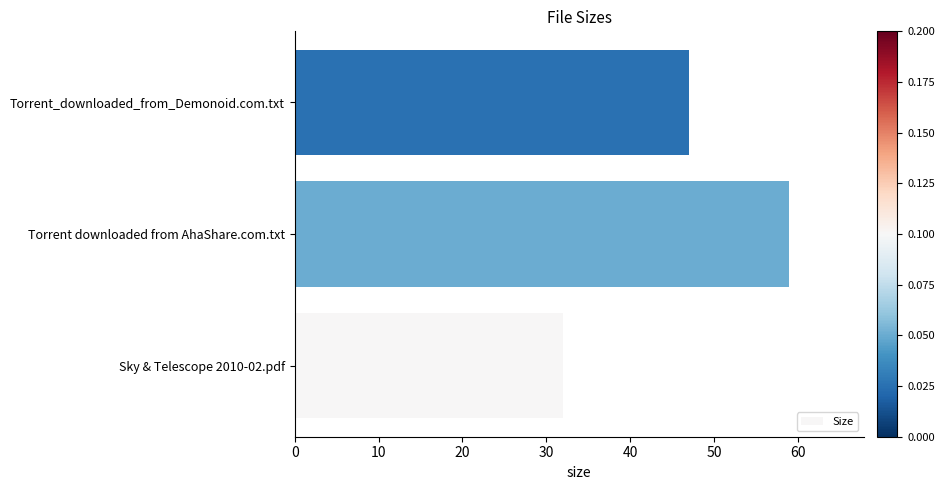

Approximately how many times larger is the value at Sky & Telescope 2010-02.pdf compared to Torrent downloaded from AhaShare.com.txt?

0.5